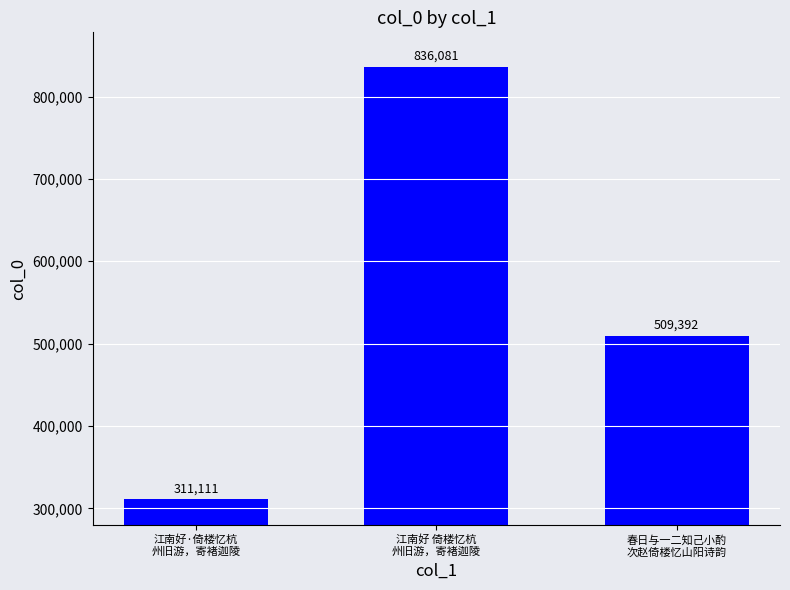

What is the sum of all values?

1656584